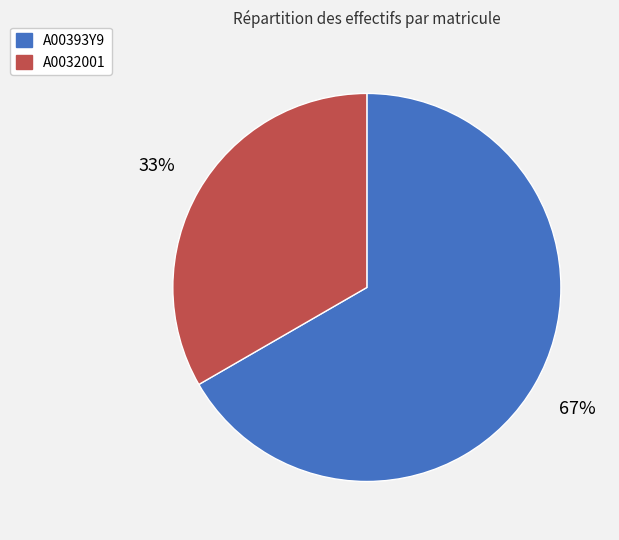

Approximately how many times larger is the value at A0032001 compared to A00393Y9?

0.5